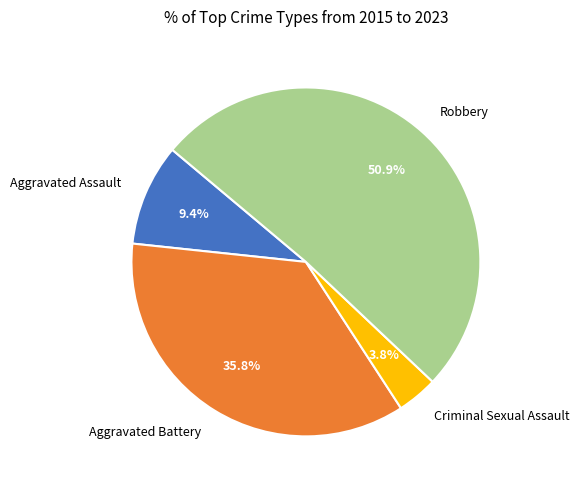

How many segments does this pie chart have?

4